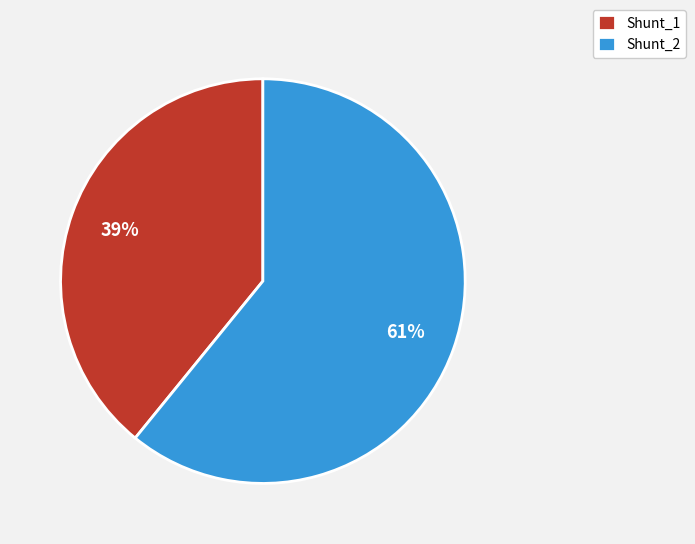

The Shunt_1 slice represents 39% of the pie. True or false?

True